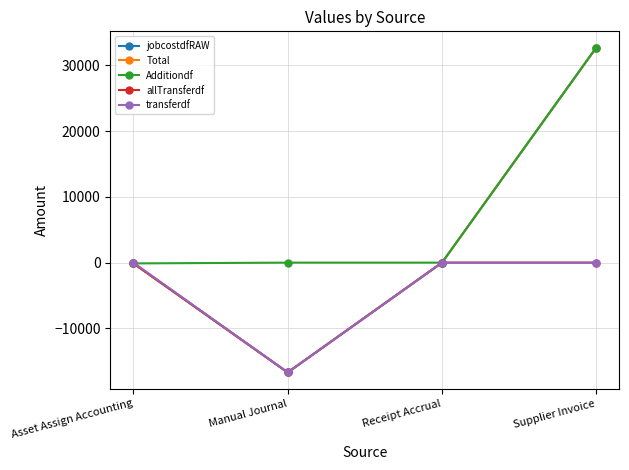

What is the label of the 2nd point from the left?

Manual Journal